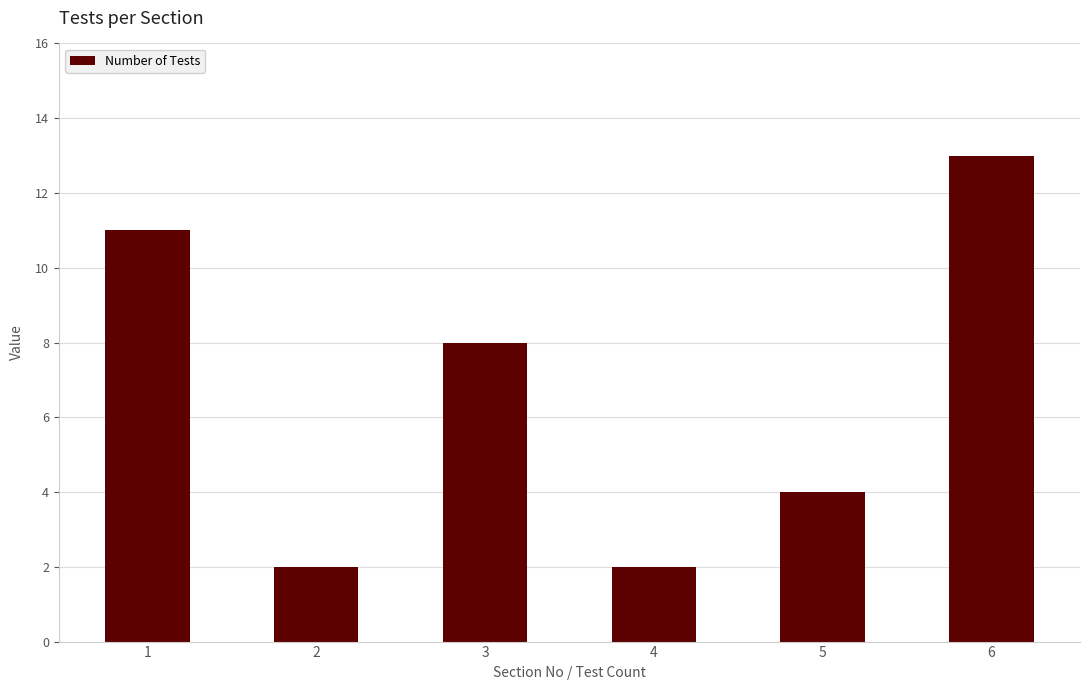

Where does the data first go above 8?

1